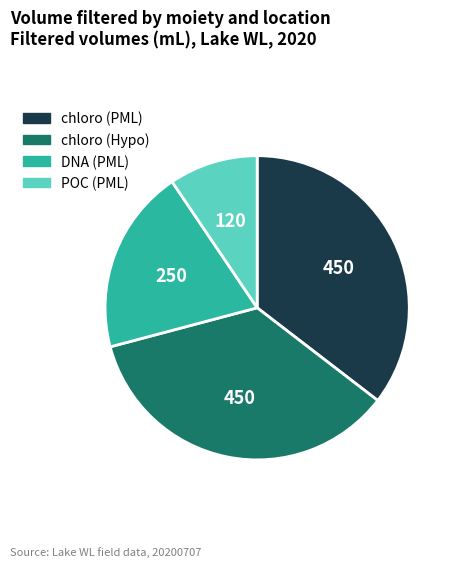

What is the ratio of the value at chloro (PML) to the value at DNA (PML)?

1.8